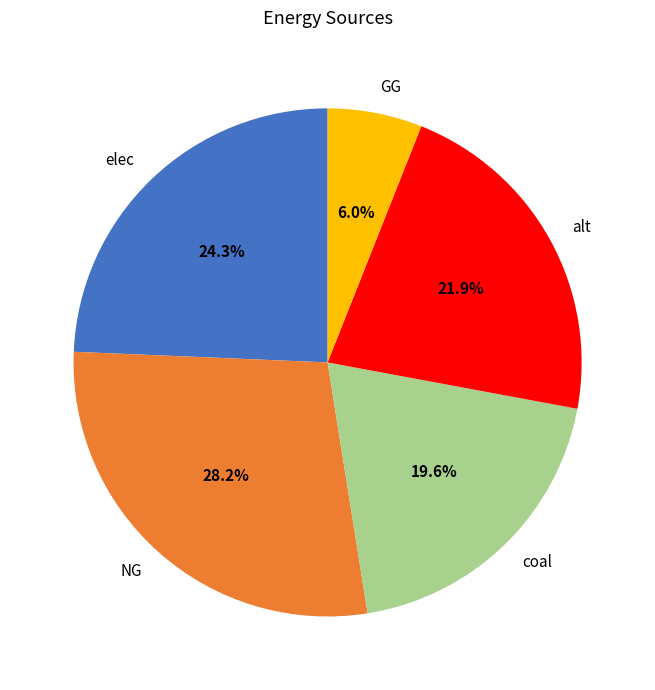

Is alt the majority of the pie?

No